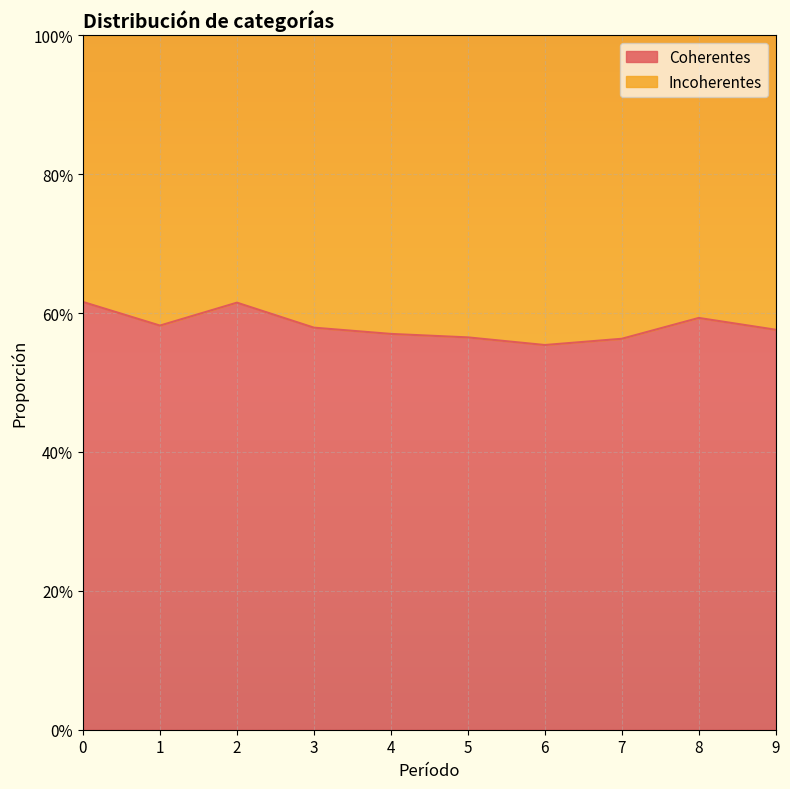

True or false: the data has more than 1 interior local peaks.

True